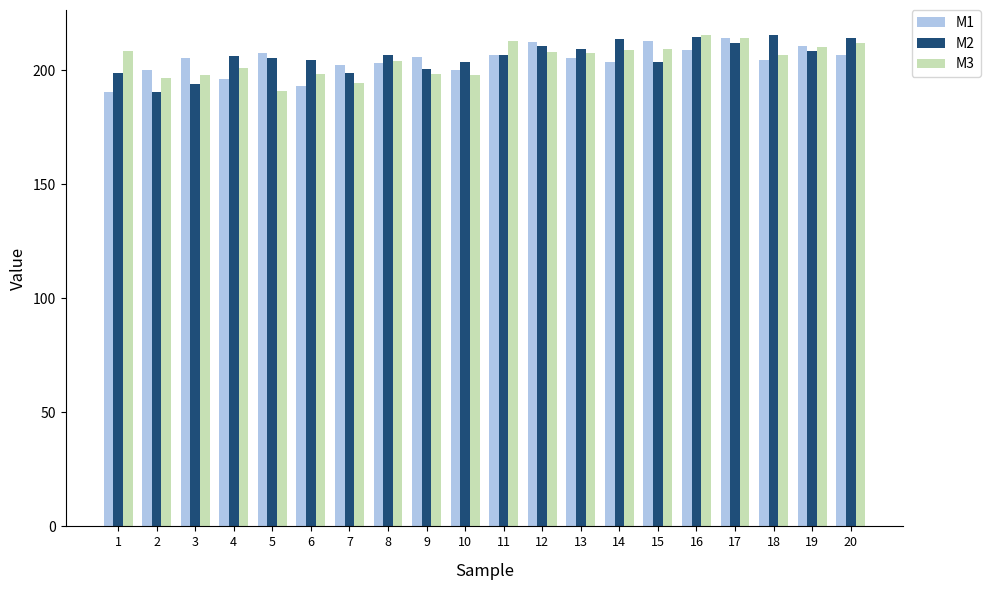

What is the total value across all series at 3?

597.3